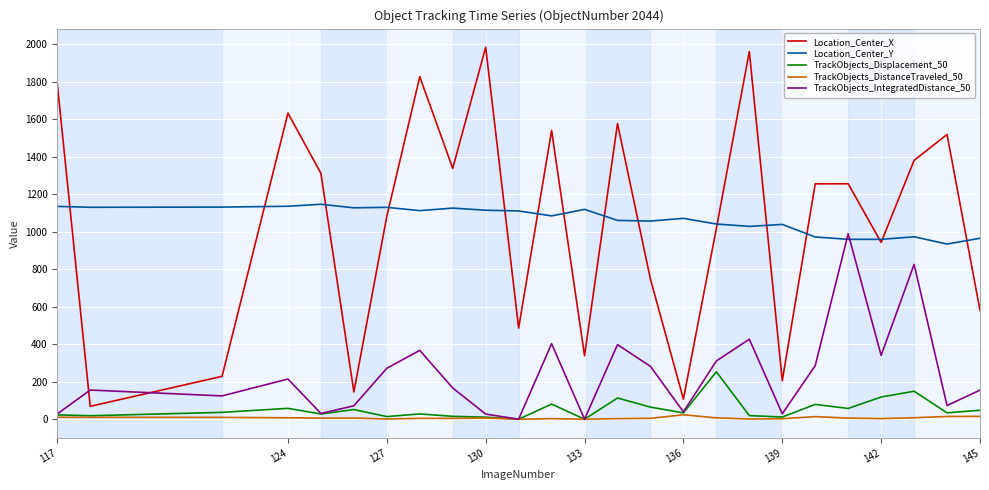

Which series has the widest spread of values?

Location_Center_X